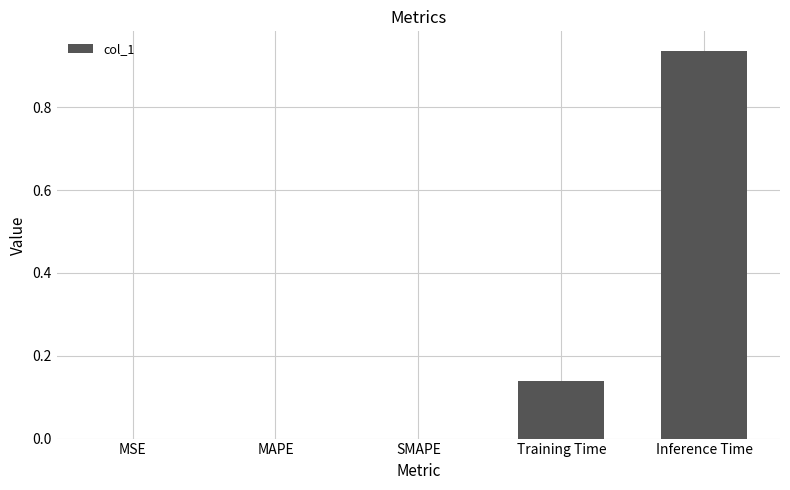

What is the sum of the values at Inference Time and Training Time?

1.1